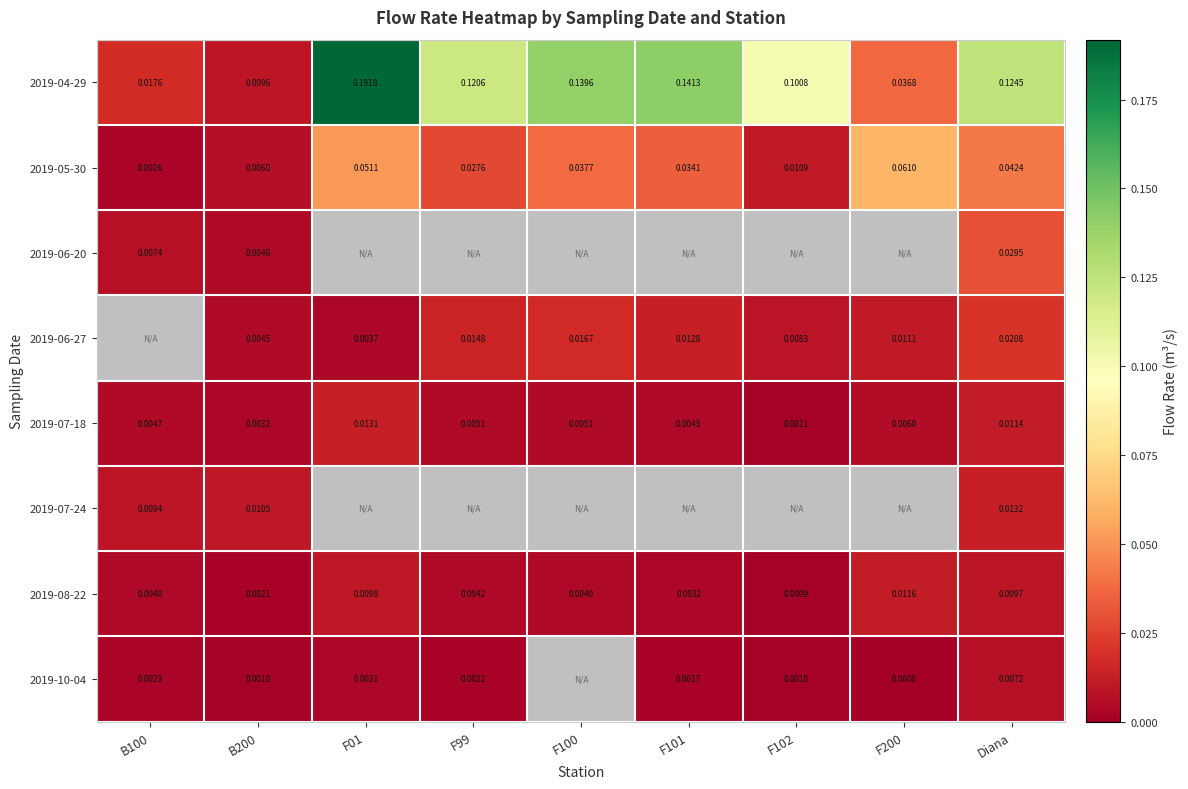

What is the spread (max minus min) of values at F01?

0.2